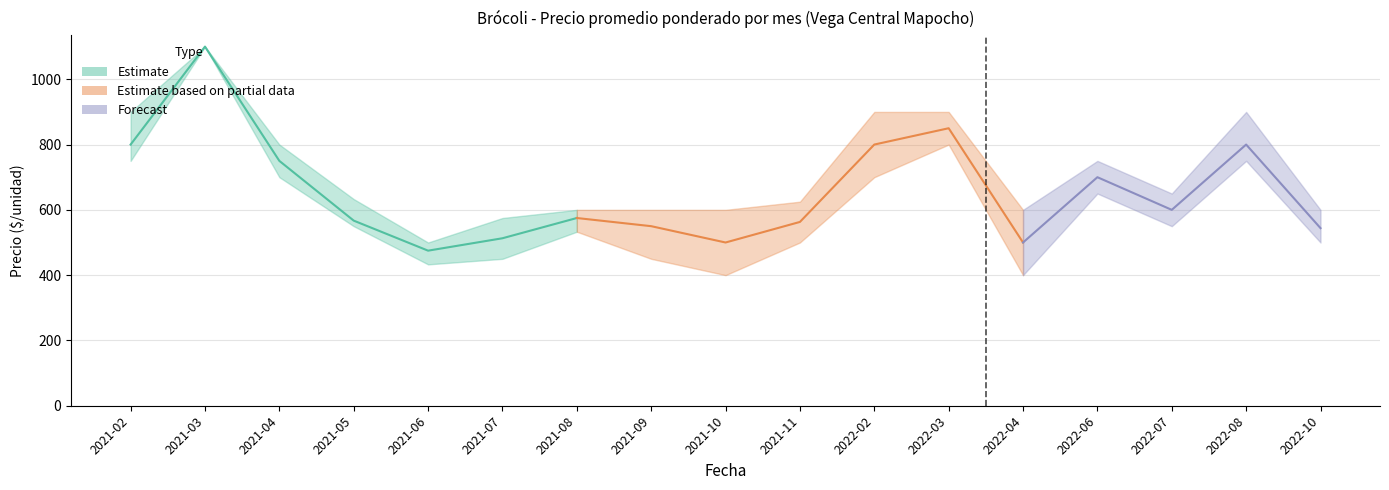

What is the difference between the highest and lowest values at 2022-03?

100